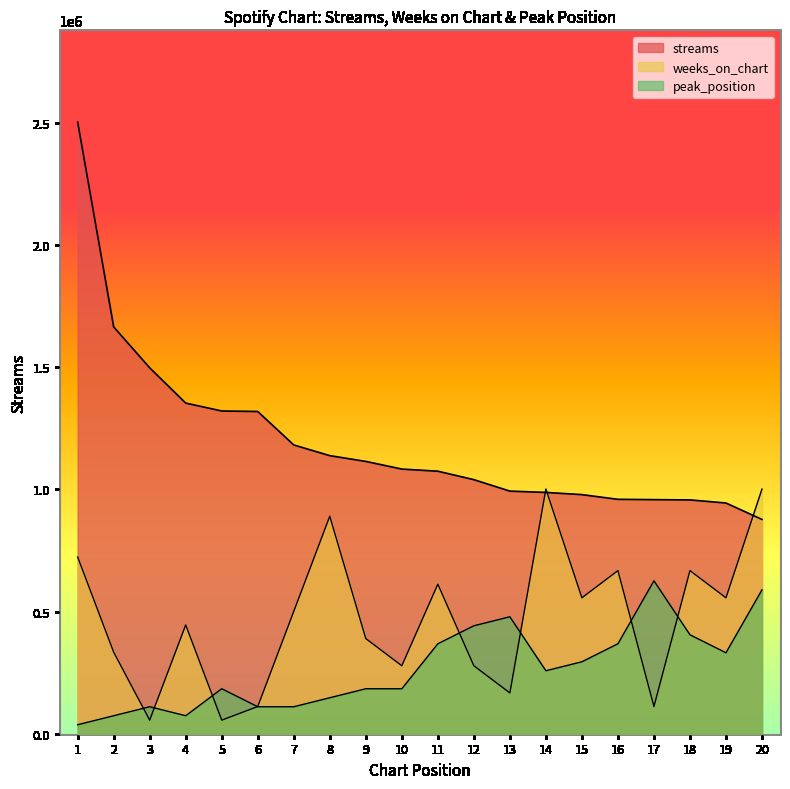

Which label corresponds to the largest value in the chart?

1